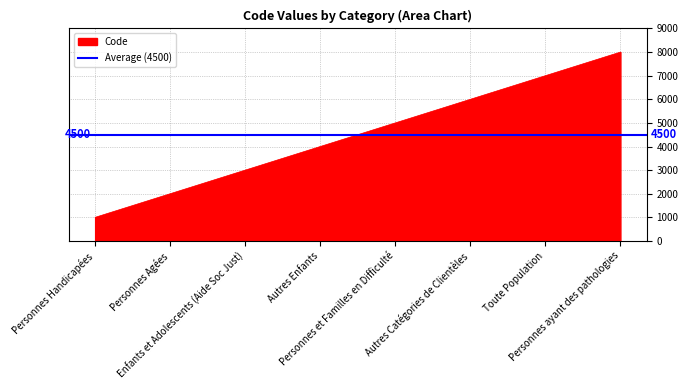

List the labels in order of value, smallest first.

Personnes Handicapées, Personnes Agées, Enfants et Adolescents (Aide Soc Just), Autres Enfants, Personnes et Familles en Difficulté, Autres Catégories de Clientèles, Toute Population, Personnes ayant des pathologies